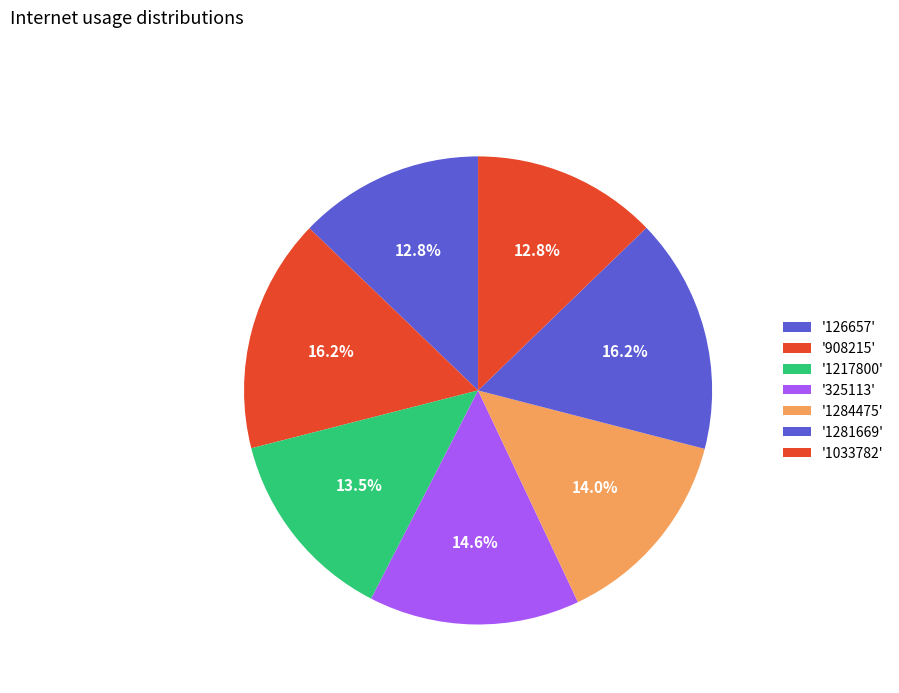

To the nearest percent, what is the average slice percentage?

14%